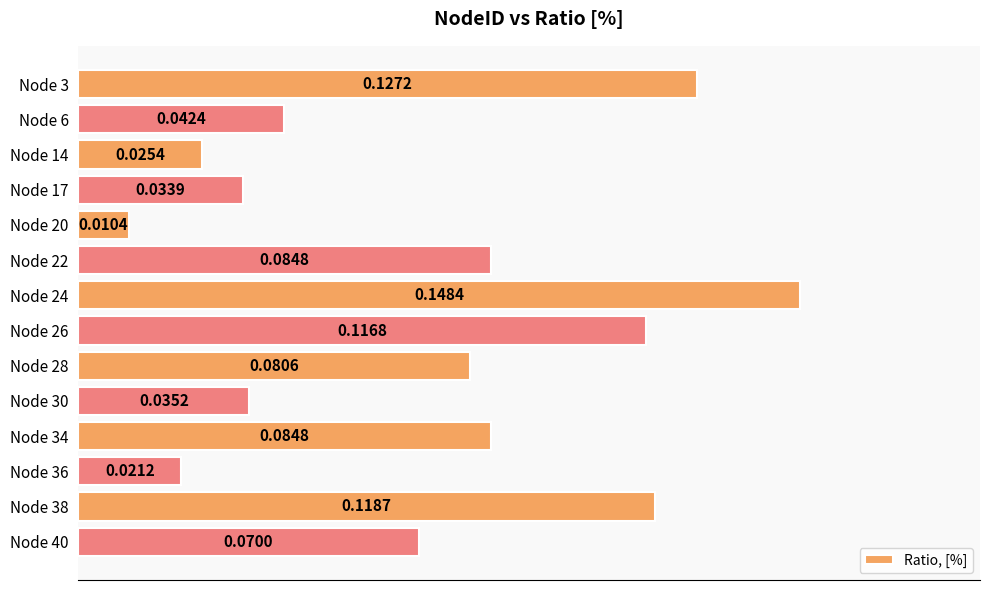

Between Node 3 and Node 40, which is larger?

Node 3